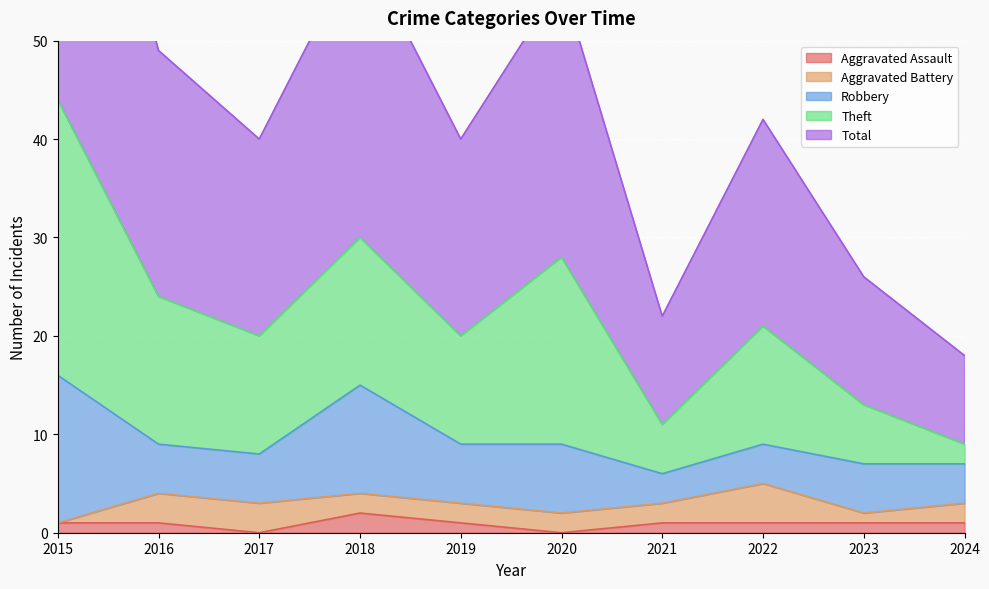

How many interior local peaks does the Theft series have?

3